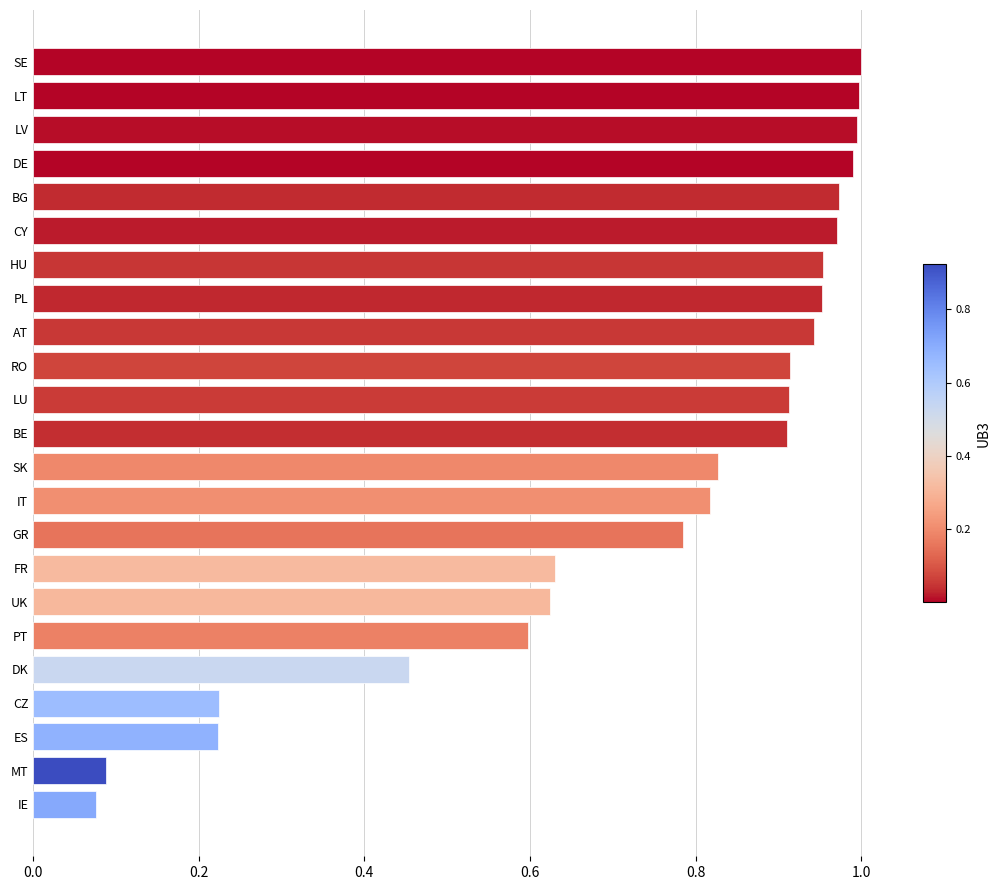

The chart shows a value of 1.3 at GR. True or false?

False